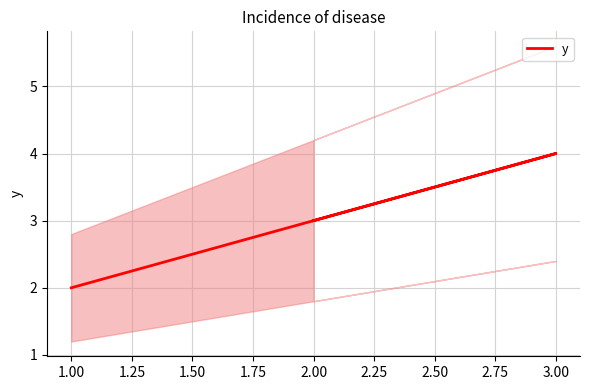

What is the greatest value displayed?

4